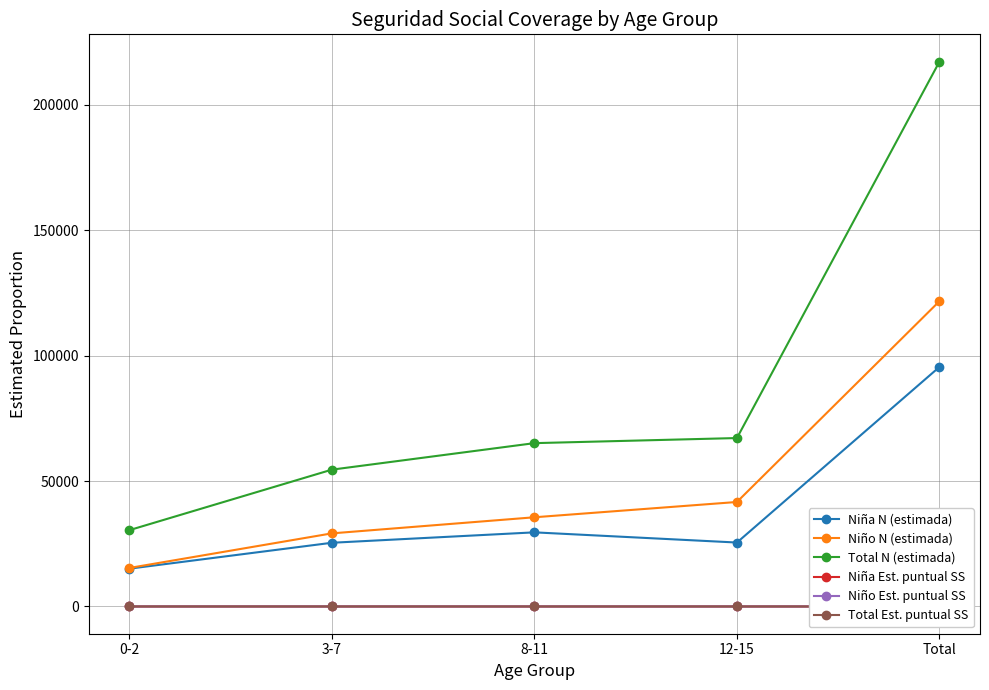

Is this an area chart (filled region under the line)?

No